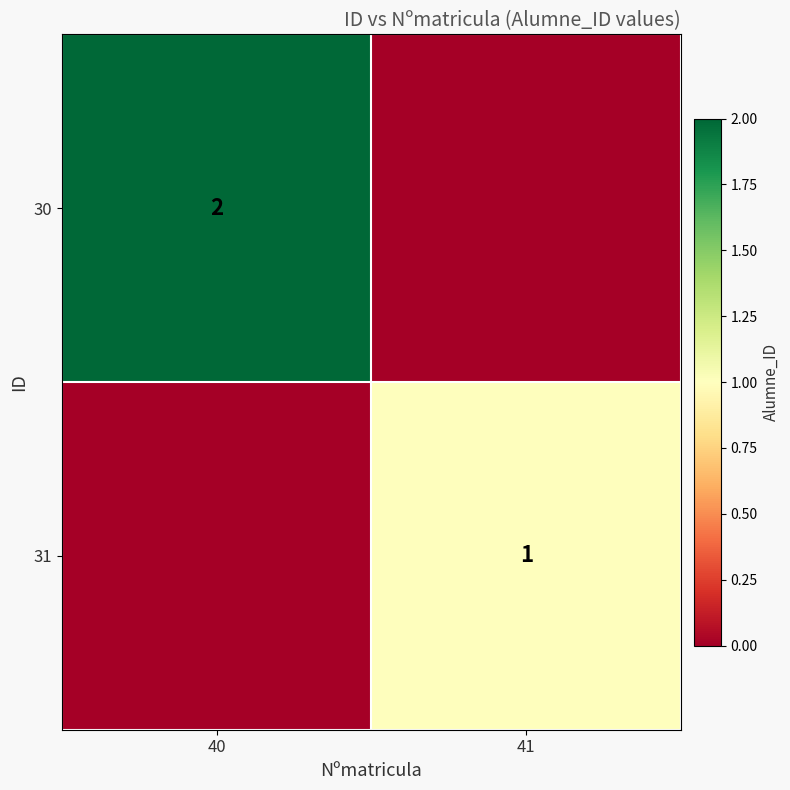

What is the sum of the 30 values at 40 and 41?

2